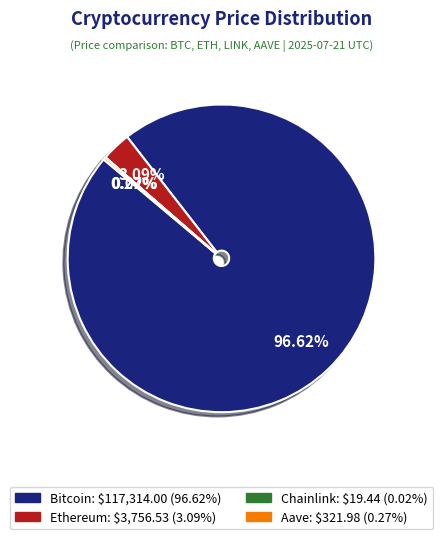

True or false: Ethereum accounts for 9% of the total.

False